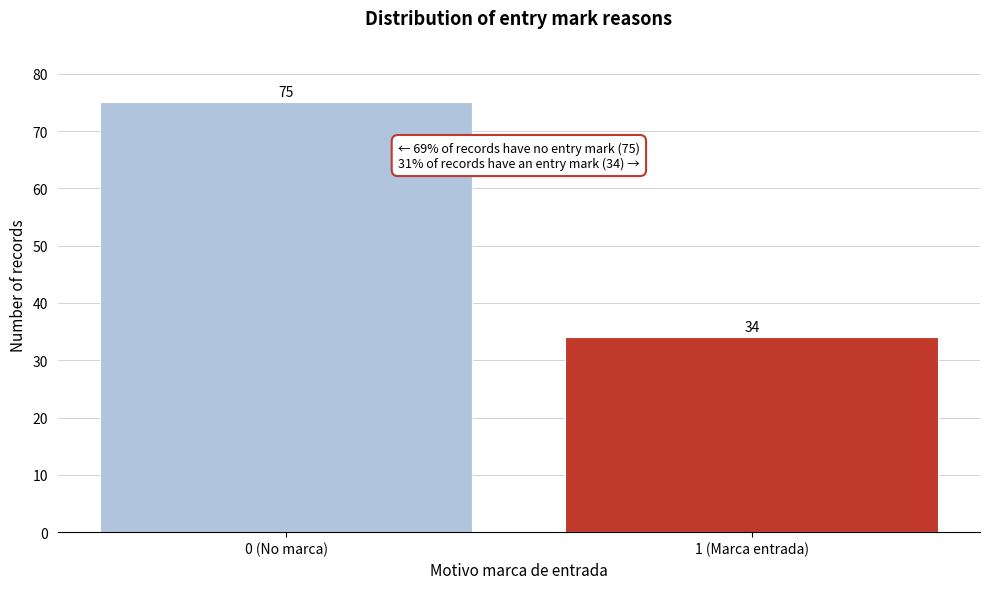

Reading left to right, extract all data points from this chart.

0 (No marca)=75	1 (Marca entrada)=34